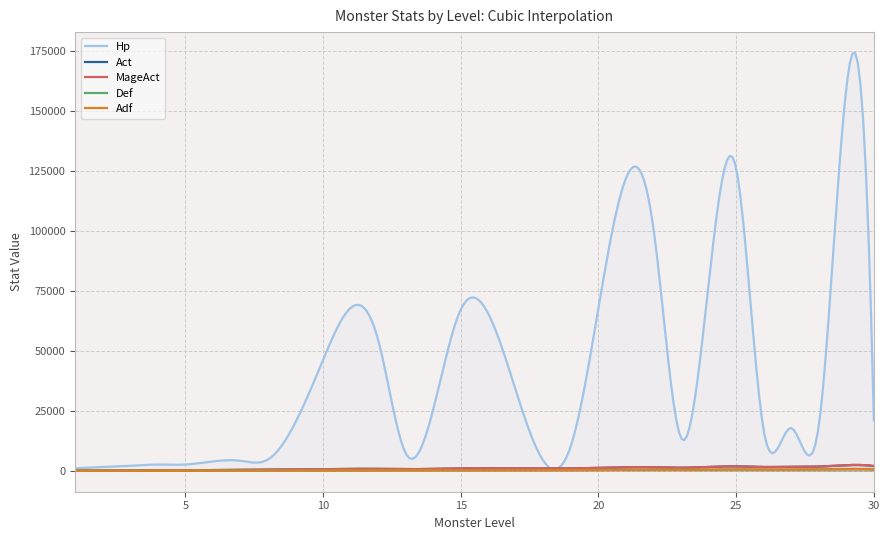

How many data points does each series have?

20